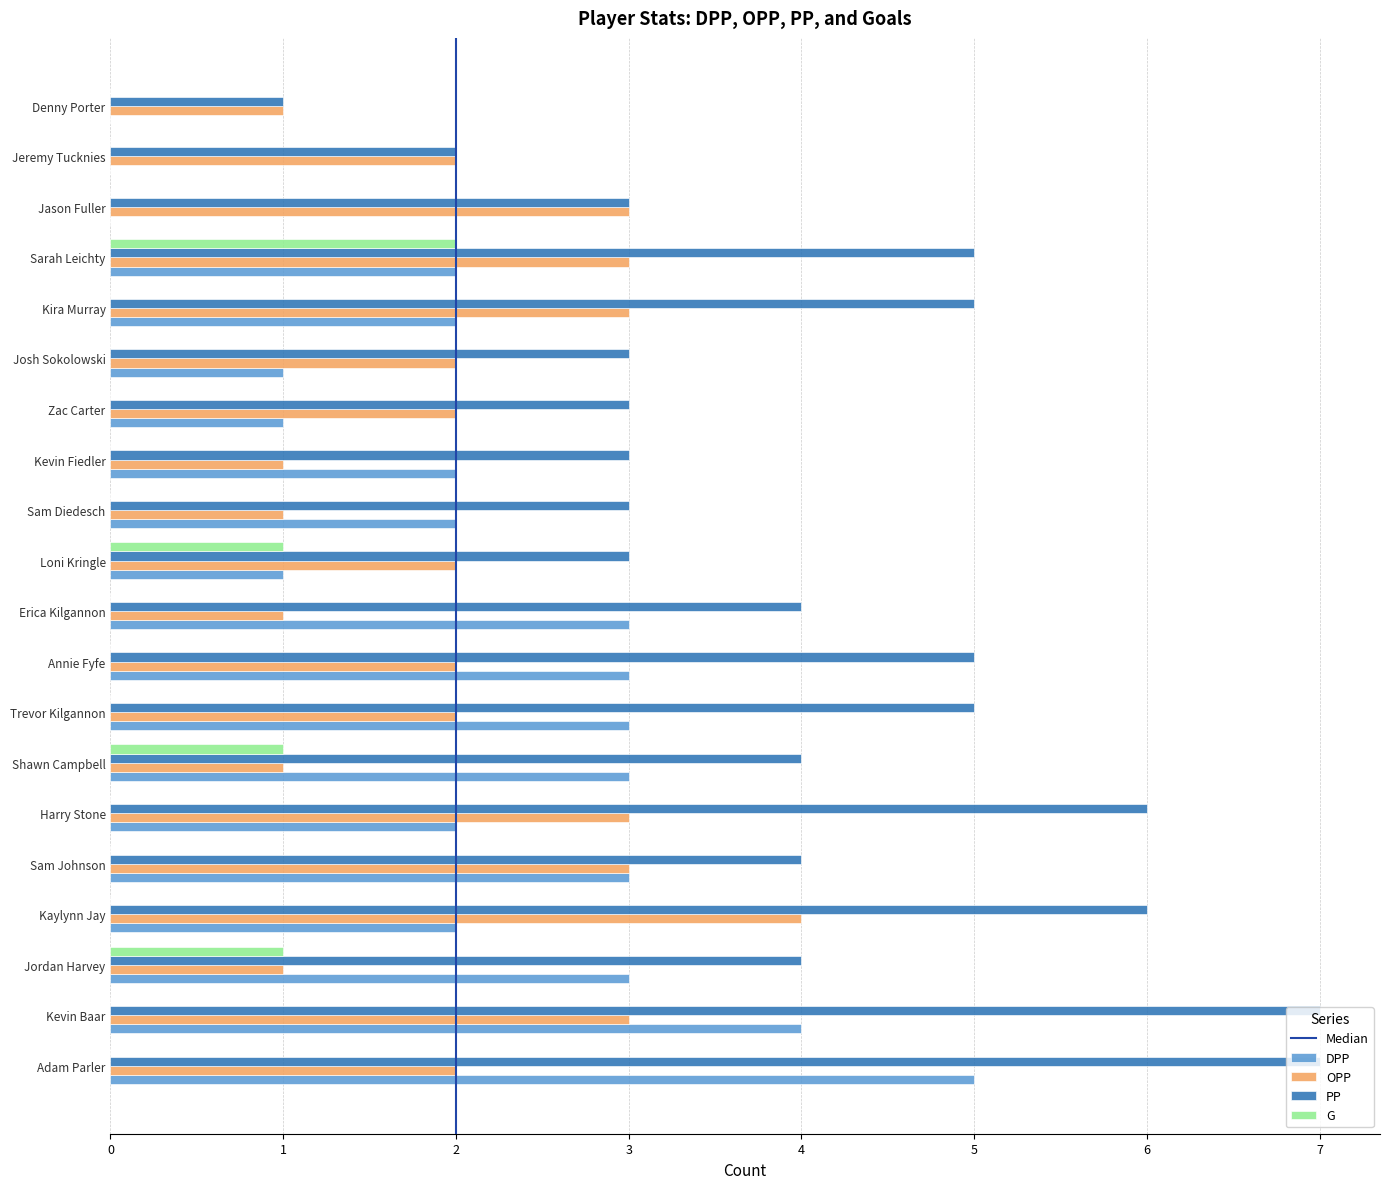

What is the sum of the OPP values at Kira Murray and Harry Stone?

6